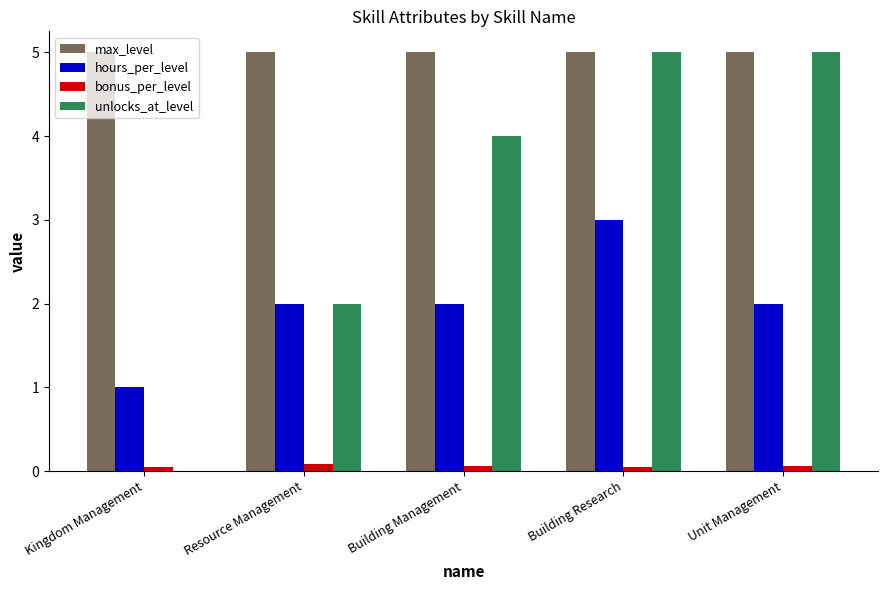

What are all the series names shown in the legend?

max_level, hours_per_level, bonus_per_level, unlocks_at_level